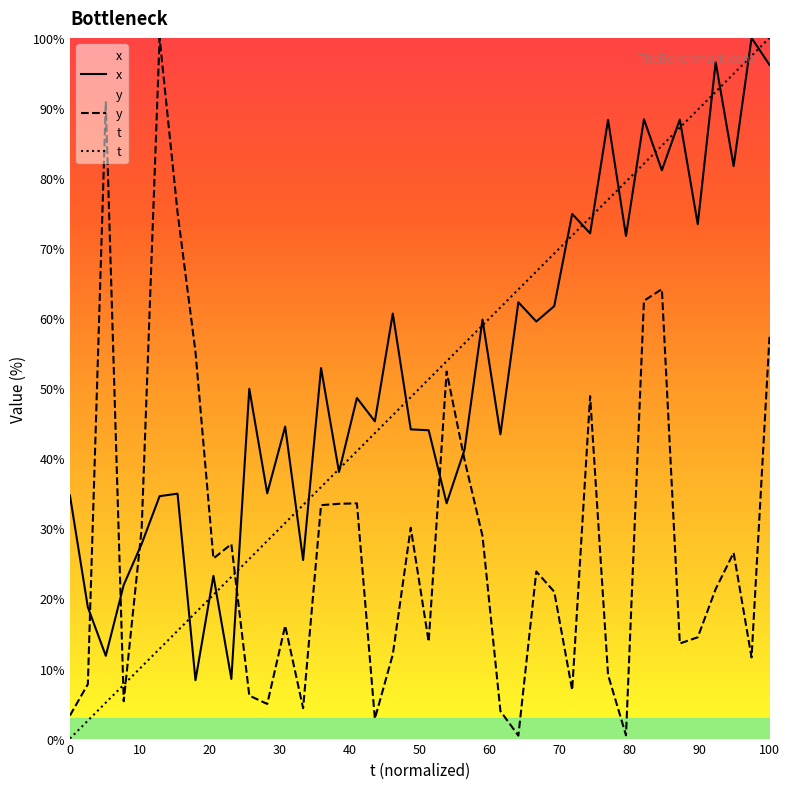

At which category is the sum across all series the highest?

100